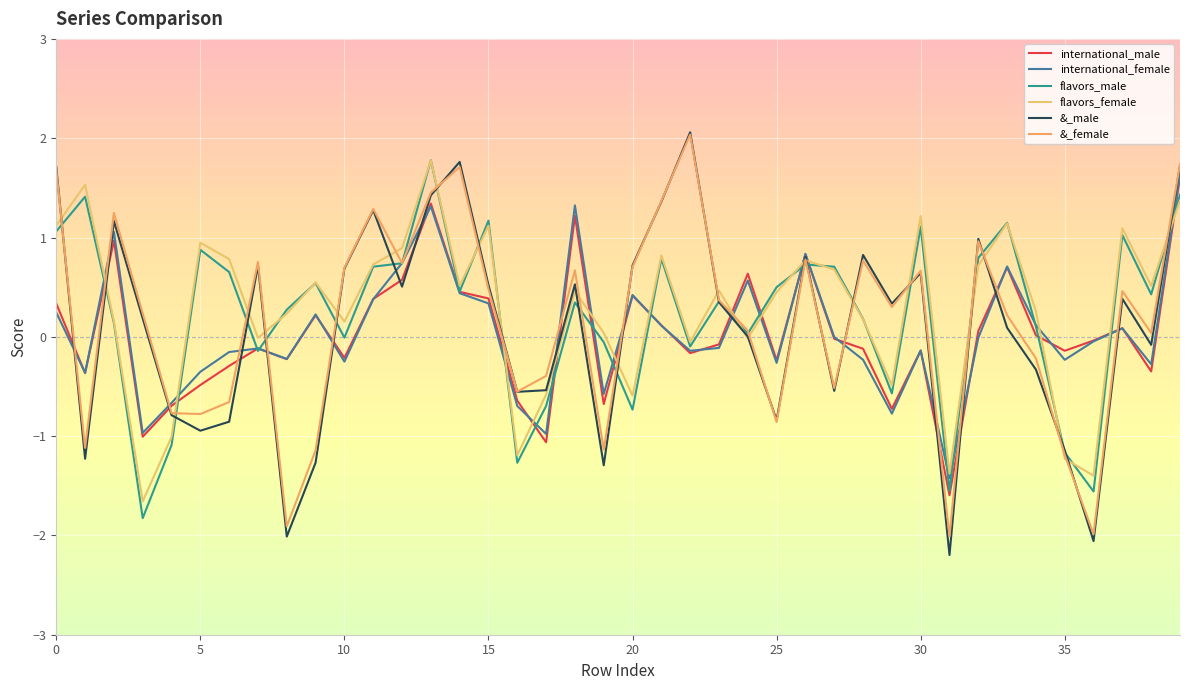

Is this an area chart (filled region under the line)?

No